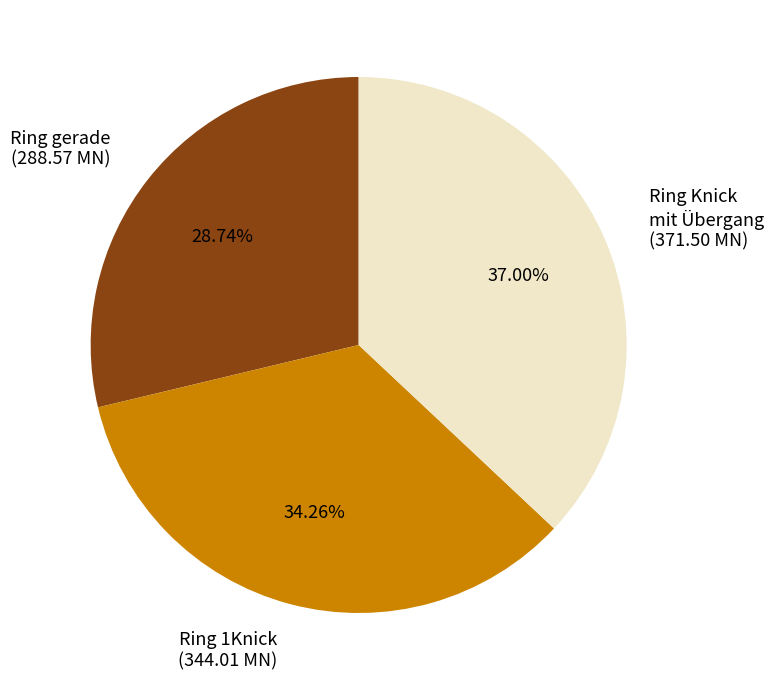

Rank the categories by value from highest to lowest.

Ring Knick mit Übergang, Ring 1Knick, Ring gerade